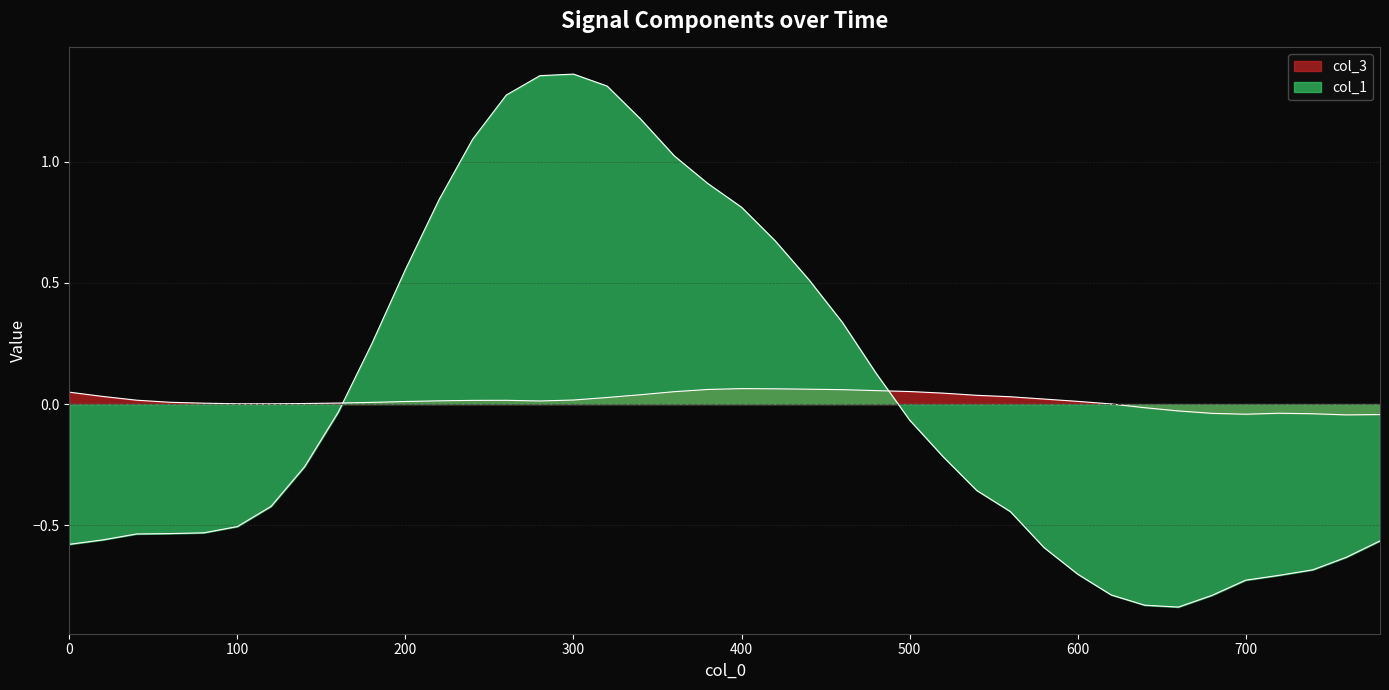

At which category does col_3 reach its first local valley?

120